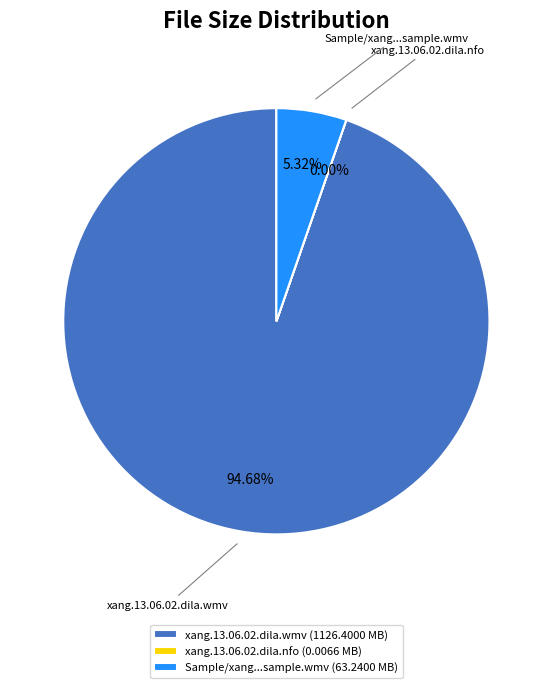

Between Sample/xang...sample.wmv (63.2400 MB) and xang.13.06.02.dila.wmv (1126.4000 MB), which is larger?

xang.13.06.02.dila.wmv (1126.4000 MB)